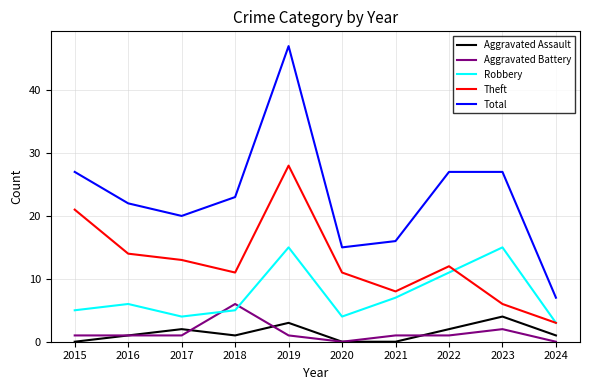

True or false: Theft and Aggravated Assault intersect in this chart.

False